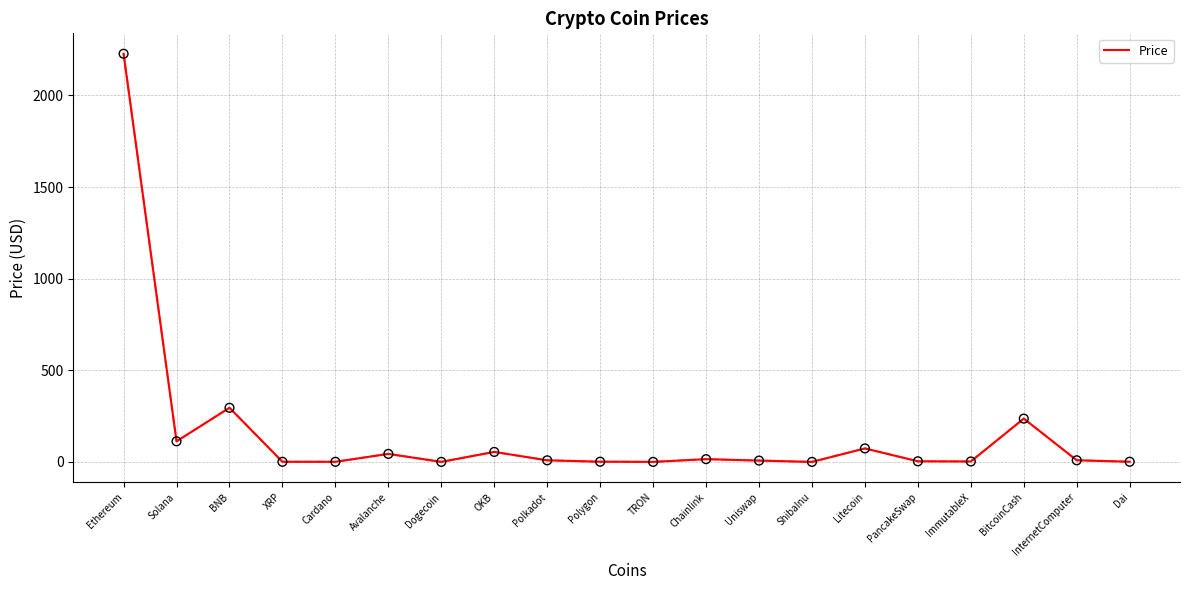

What is the change in value from XRP to Avalanche?

+43.1